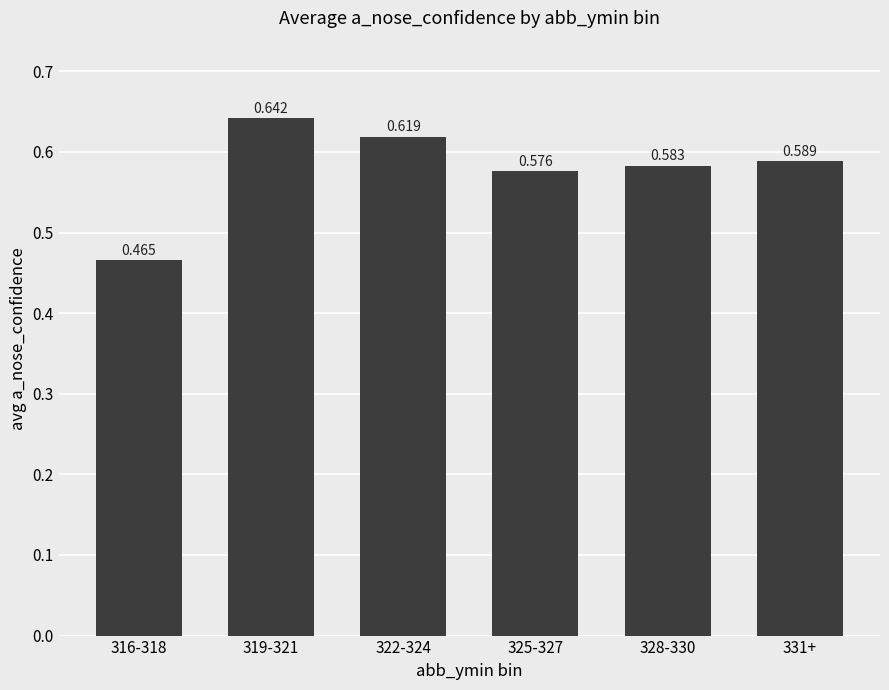

What is the label of the 6th bar from the left?

331+